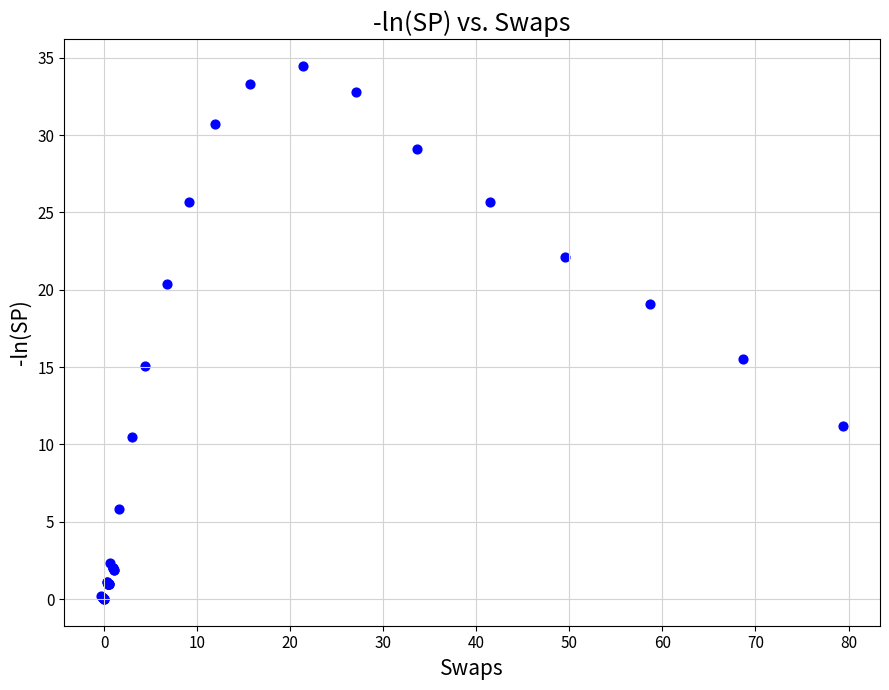

What Y value in the scatter plot is closest to 17?

15.5